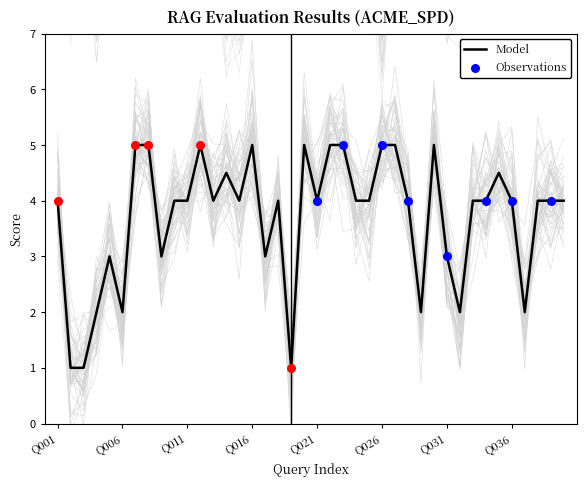

The Model series shows 6.3 at Q011. True or false?

False